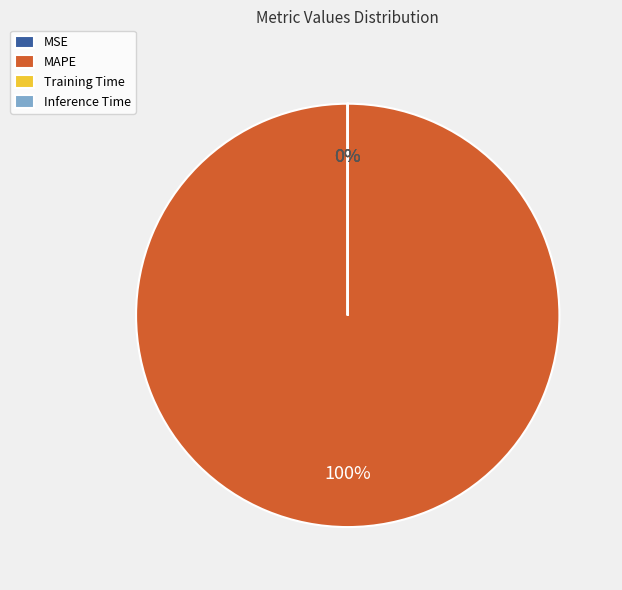

Rank the categories by value from lowest to highest.

Inference Time, Training Time, MSE, MAPE